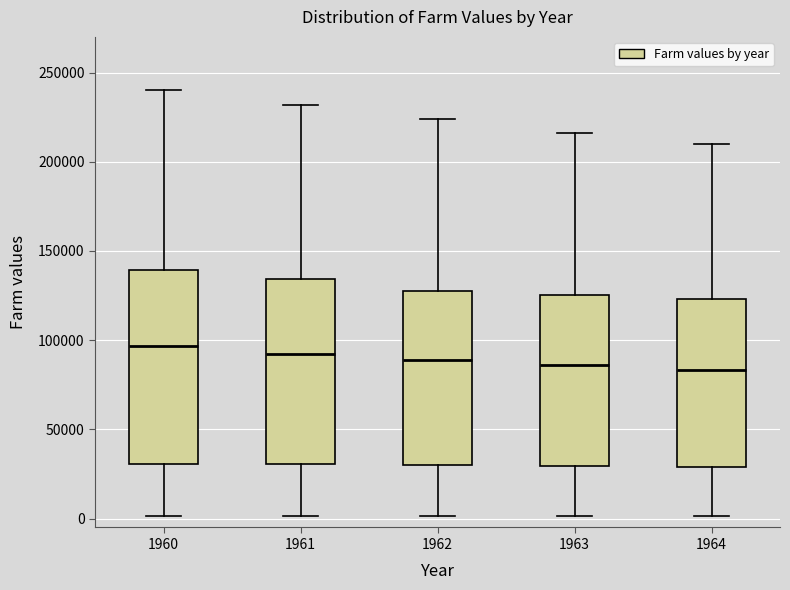

Reading left to right, transcribe this box plot: for each box, give where its median line is, the range the box spans, and where its two whiskers end, as read against the y-axis. The values are not printed on the chart, so give them approximately, as read against the axis.

1960: median 95000, box 30000 to 140000, whiskers 0 to 240000
1961: median 95000, box 30000 to 135000, whiskers 0 to 230000
1962: median 90000, box 30000 to 130000, whiskers 0 to 225000
1963: median 85000, box 30000 to 125000, whiskers 0 to 215000
1964: median 85000, box 30000 to 125000, whiskers 0 to 210000